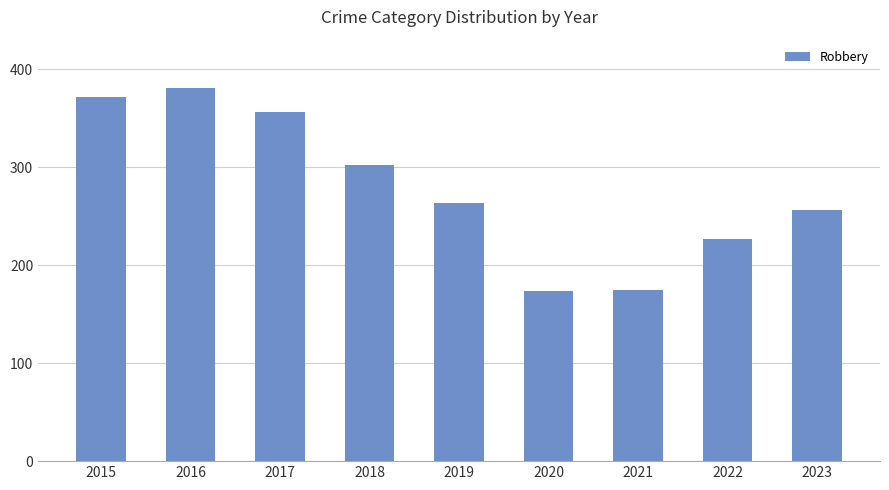

Where is the data nearest to the value 277?

2019